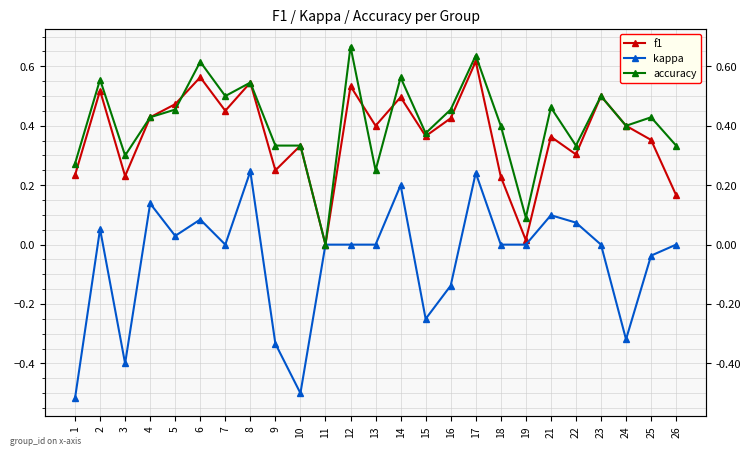

The kappa series shows -0.1 at 16. True or false?

True